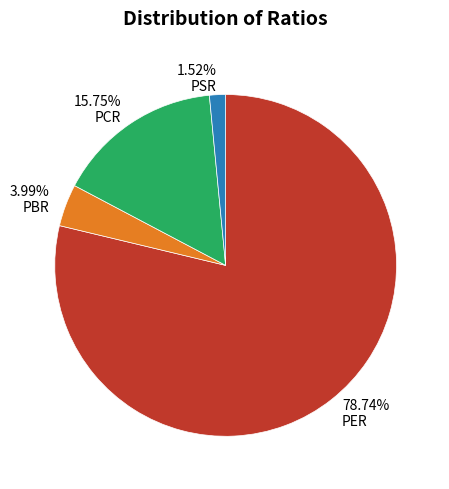

To the nearest percent, what is the difference between the PBR and PER slice percentages?

75%